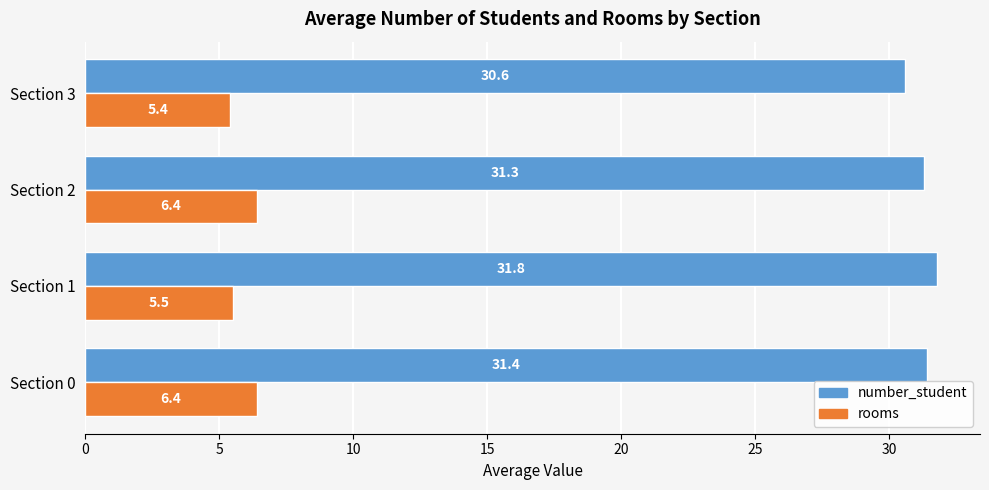

At how many categories does at least one series exceed 23?

4